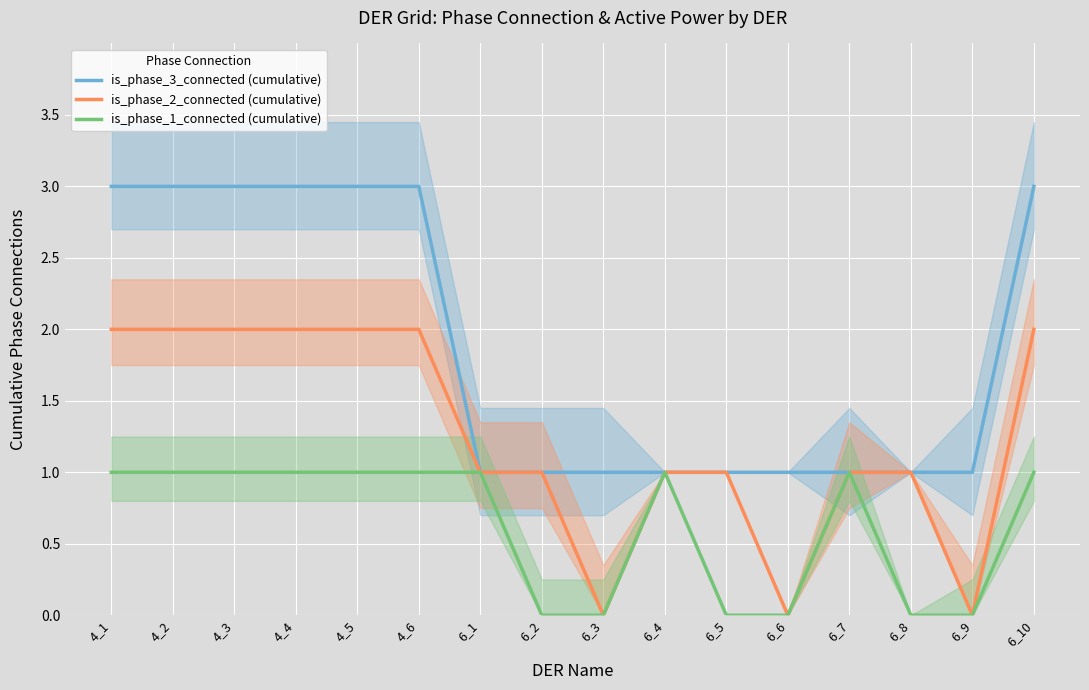

What is the value of the is_phase_1_connected (cumulative) point at the 5th from the left?

1